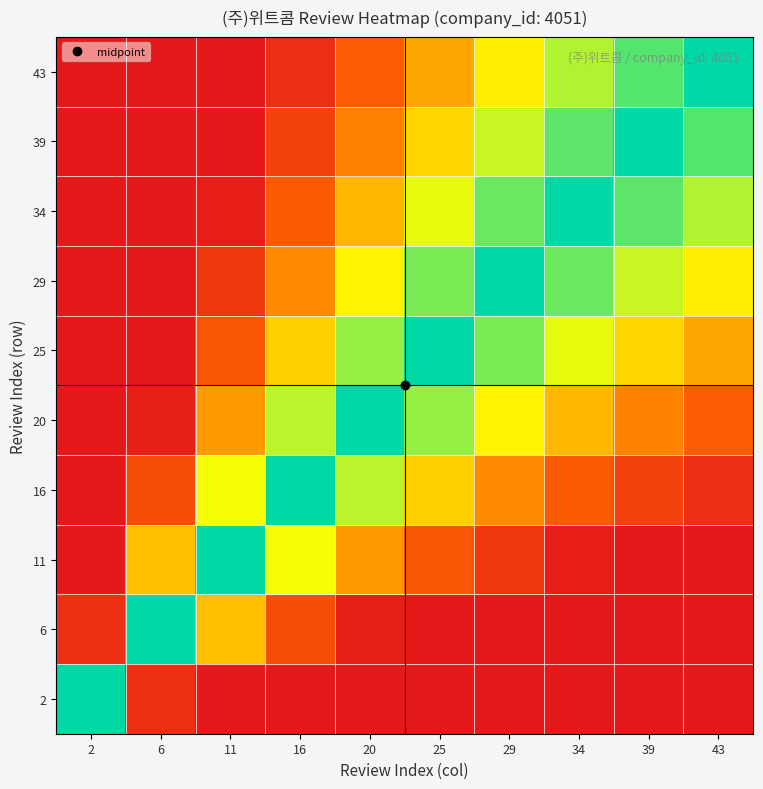

Which series has the widest spread of values?

2